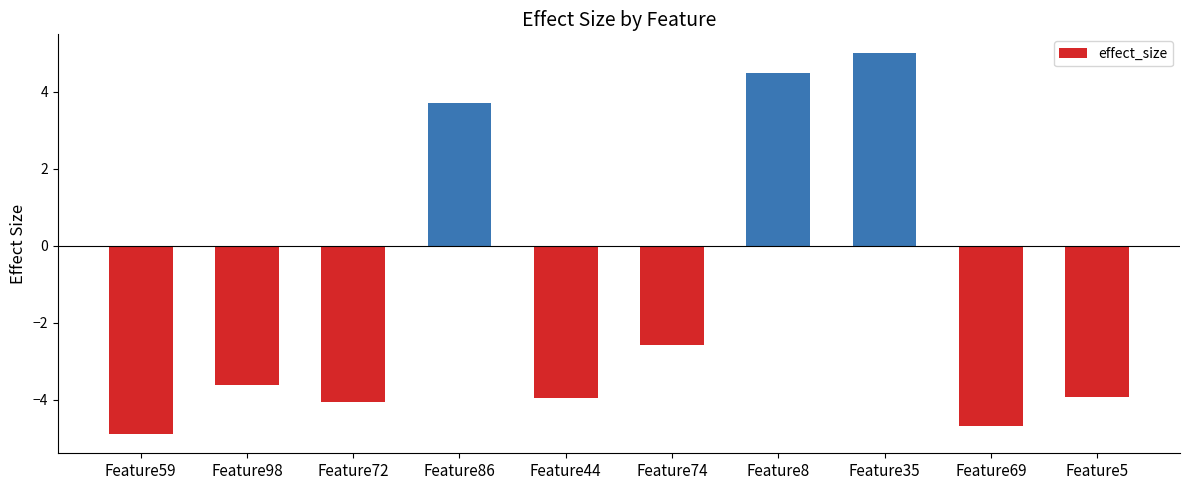

At which category does the chart reach its minimum across all series?

Feature59